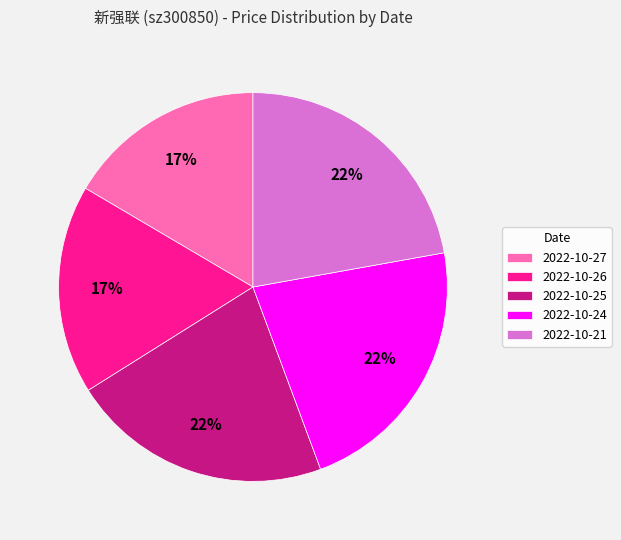

What percentage is the 2022-10-25 slice, to the nearest percent?

22%